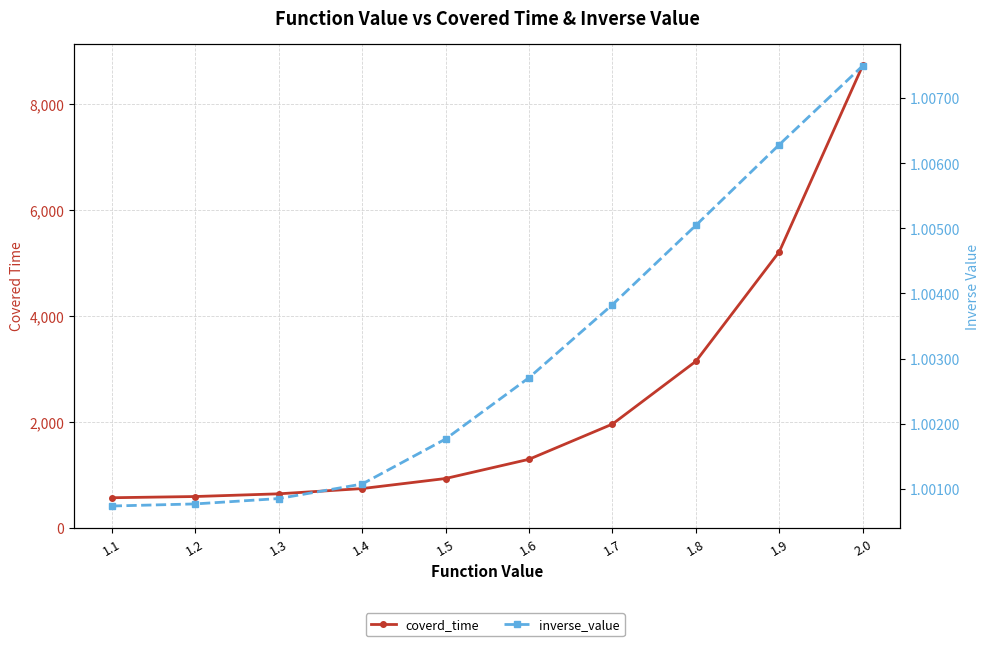

Is the value of coverd_time at 1.7 greater than the value of inverse_value at 1.8?

Yes